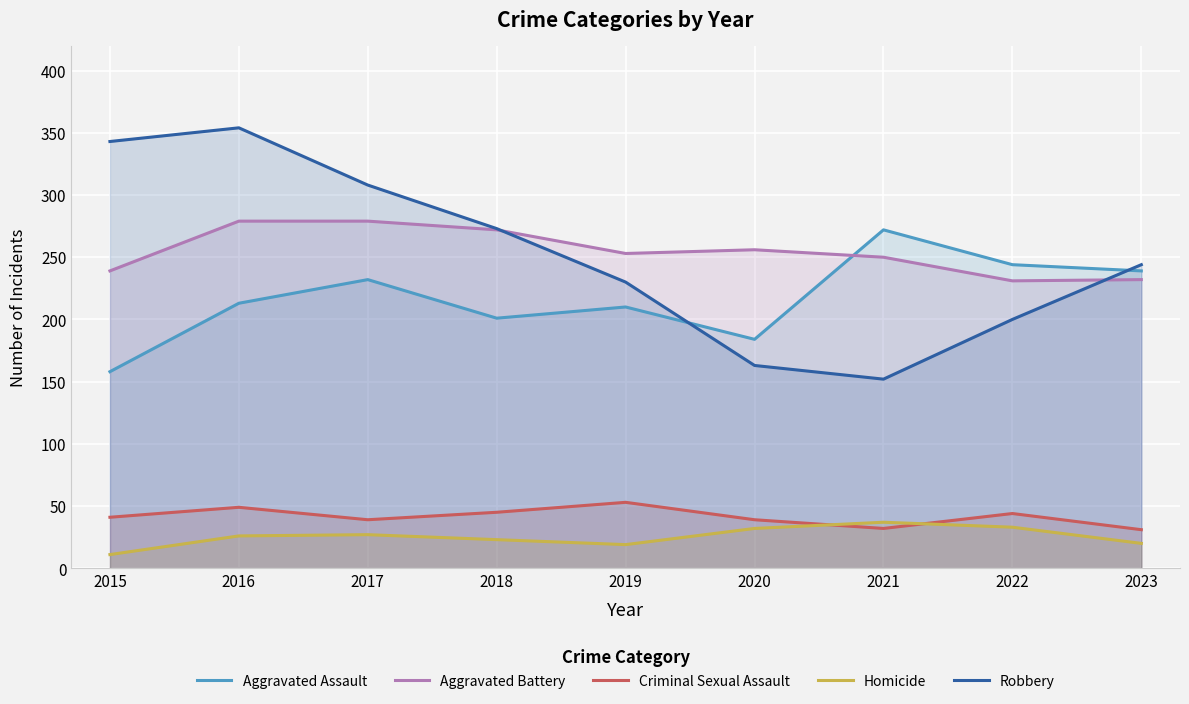

What is the spread (max minus min) of values at 2019?

234